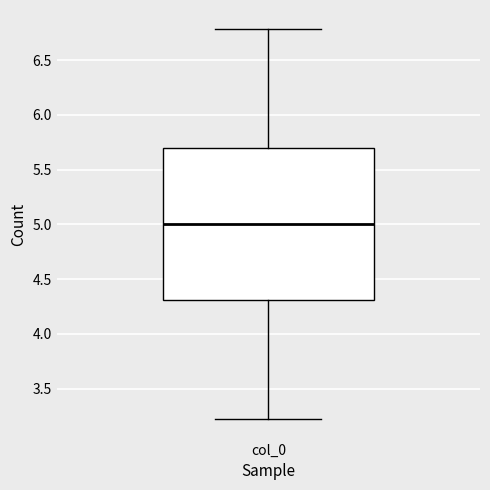

Read this box plot against the y-axis: the position of the median line, the range covered by the box, and the ends of both whiskers. The values are not printed on the chart, so give them approximately, as read against the axis.

median 5.0, box 4.3 to 5.7, whiskers 3.2 to 6.8